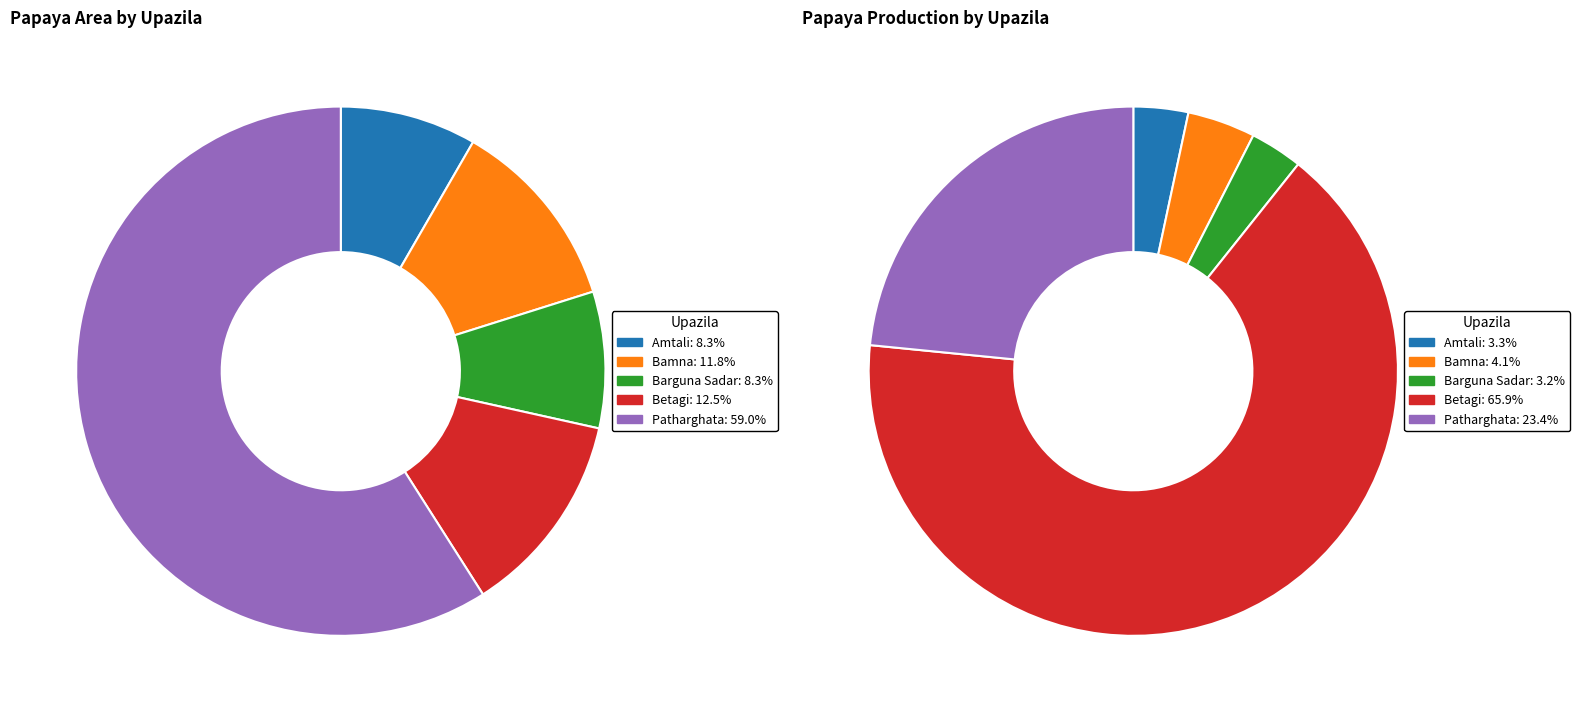

Rank the series by their maximum value, from highest to lowest.

Papaya Production, Papaya Area